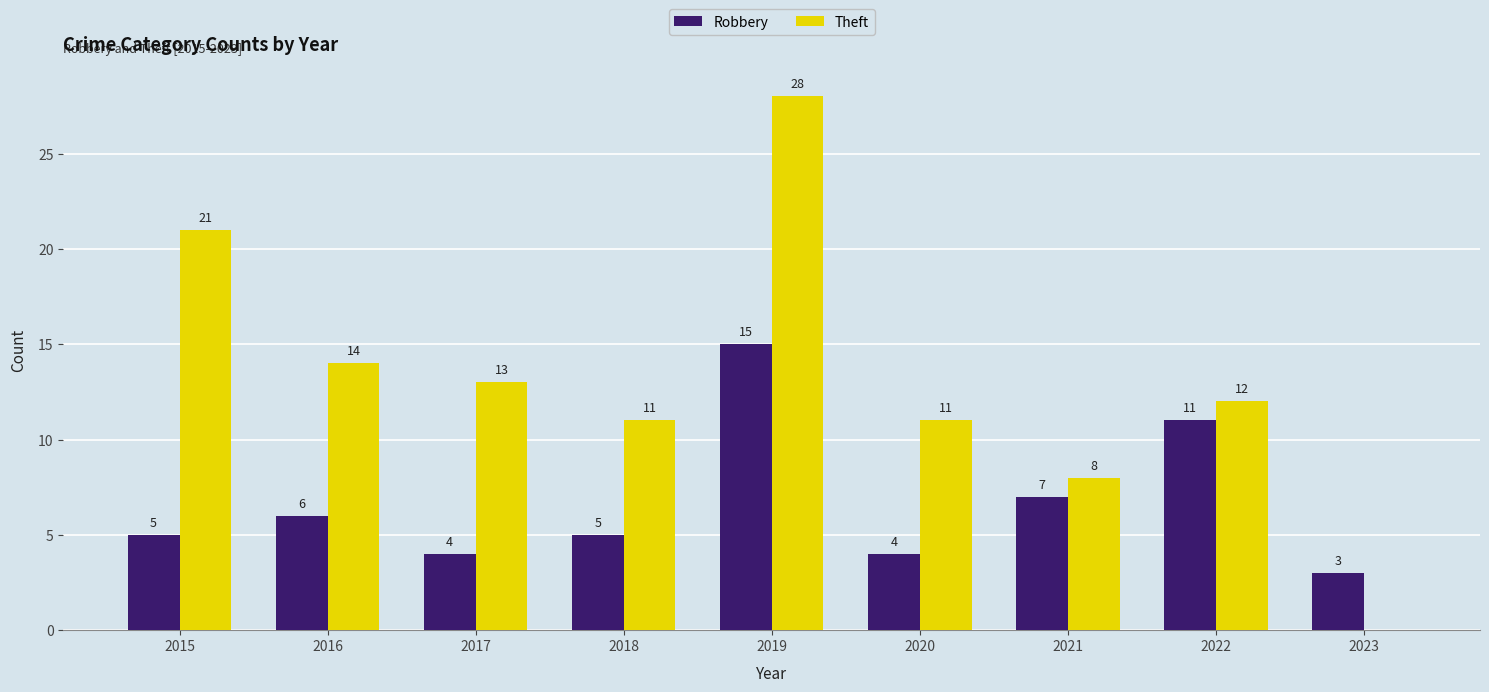

Is the value of Theft at 2020 greater than the value of Robbery at 2015?

Yes